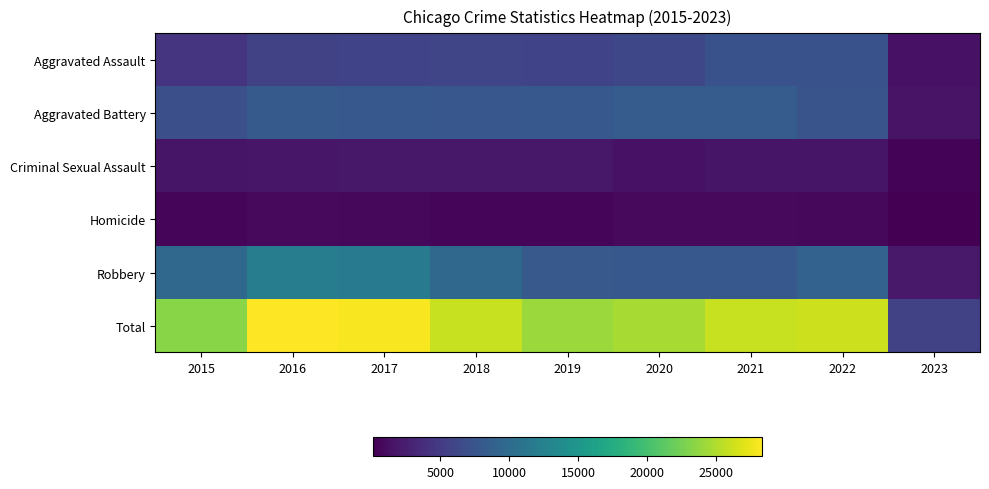

Reading left to right, list all the values displayed in this chart.

Aggravated Assault: 2015=4480	2016=5712	2017=5793	2018=6001	2019=5841	2020=6263	2021=7243	2022=7273	2023=1503
Aggravated Battery: 2015=7018	2016=8085	2017=7845	2018=7734	2019=7857	2020=8319	2021=8348	2022=7488	2023=1580
Criminal Sexual Assault: 2015=1670	2016=1819	2017=1951	2018=1984	2019=1881	2020=1456	2021=1690	2022=1757	2023=358
Homicide: 2015=496	2016=786	2017=672	2018=589	2019=498	2020=787	2021=804	2022=715	2023=110
Robbery: 2015=9638	2016=11960	2017=11880	2018=9680	2019=7994	2020=7855	2021=7918	2022=8968	2023=2052
Total: 2015=23302	2016=28362	2017=28141	2018=25988	2019=24071	2020=24680	2021=26003	2022=26201	2023=5603